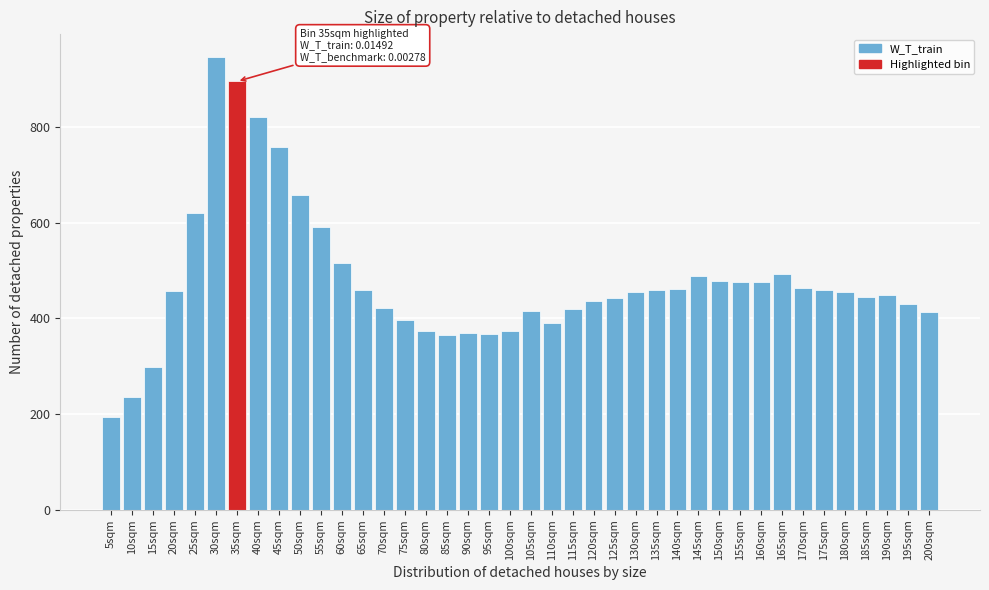

The value at 120sqm is 435.7. True or false?

True